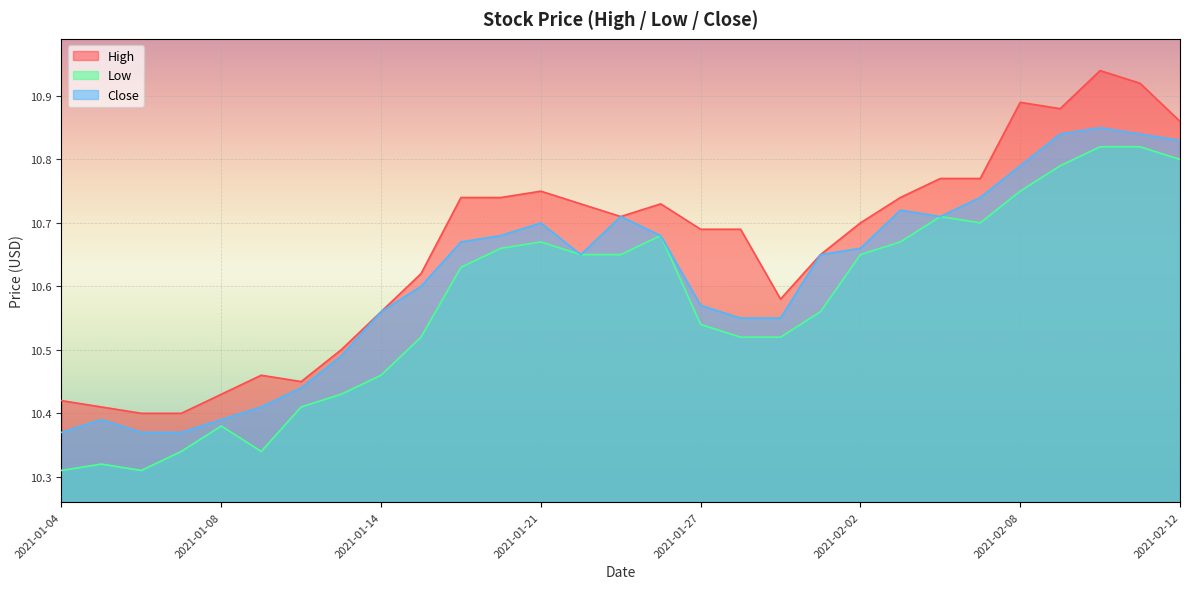

Reading left to right, extract all data points from this chart.

High: 2021-01-04=10.4	2021-01-05=10.4	2021-01-06=10.4	2021-01-07=10.4	2021-01-08=10.4	2021-01-11=10.5	2021-01-12=10.4	2021-01-13=10.5	2021-01-14=10.6	2021-01-15=10.6	2021-01-19=10.7	2021-01-20=10.7	2021-01-21=10.8	2021-01-22=10.7	2021-01-25=10.7	2021-01-26=10.7	2021-01-27=10.7	2021-01-28=10.7	2021-01-29=10.6	2021-02-01=10.6	2021-02-02=10.7	2021-02-03=10.7	2021-02-04=10.8	2021-02-05=10.8	2021-02-08=10.9	2021-02-09=10.9	2021-02-10=10.9	2021-02-11=10.9	2021-02-12=10.9
Low: 2021-01-04=10.3	2021-01-05=10.3	2021-01-06=10.3	2021-01-07=10.3	2021-01-08=10.4	2021-01-11=10.3	2021-01-12=10.4	2021-01-13=10.4	2021-01-14=10.5	2021-01-15=10.5	2021-01-19=10.6	2021-01-20=10.7	2021-01-21=10.7	2021-01-22=10.6	2021-01-25=10.6	2021-01-26=10.7	2021-01-27=10.5	2021-01-28=10.5	2021-01-29=10.5	2021-02-01=10.6	2021-02-02=10.6	2021-02-03=10.7	2021-02-04=10.7	2021-02-05=10.7	2021-02-08=10.8	2021-02-09=10.8	2021-02-10=10.8	2021-02-11=10.8	2021-02-12=10.8
Close: 2021-01-04=10.4	2021-01-05=10.4	2021-01-06=10.4	2021-01-07=10.4	2021-01-08=10.4	2021-01-11=10.4	2021-01-12=10.4	2021-01-13=10.5	2021-01-14=10.6	2021-01-15=10.6	2021-01-19=10.7	2021-01-20=10.7	2021-01-21=10.7	2021-01-22=10.6	2021-01-25=10.7	2021-01-26=10.7	2021-01-27=10.6	2021-01-28=10.6	2021-01-29=10.6	2021-02-01=10.6	2021-02-02=10.7	2021-02-03=10.7	2021-02-04=10.7	2021-02-05=10.7	2021-02-08=10.8	2021-02-09=10.8	2021-02-10=10.9	2021-02-11=10.8	2021-02-12=10.8